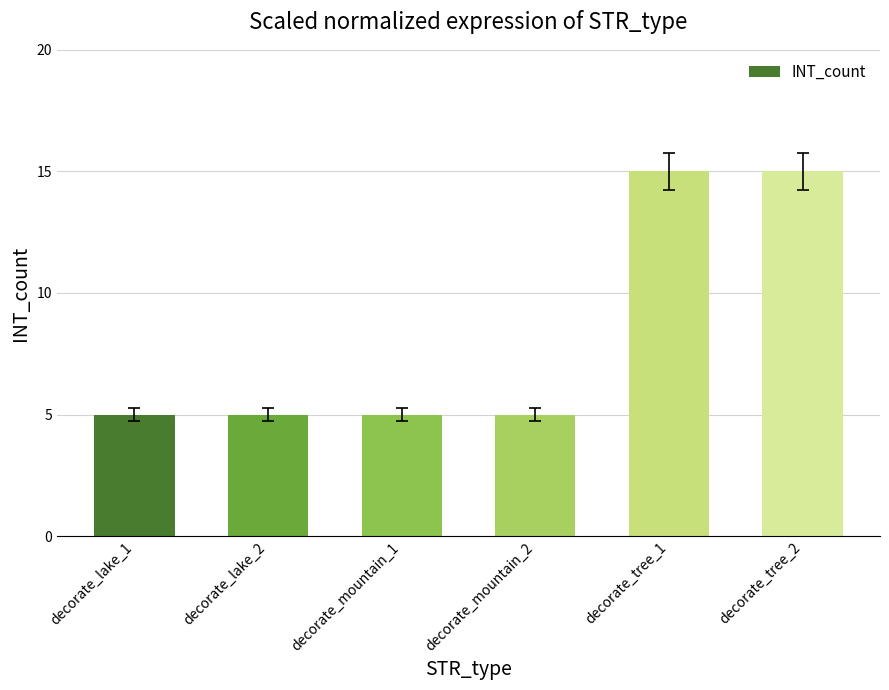

True or false: the data shows 5 at decorate_mountain_2.

True